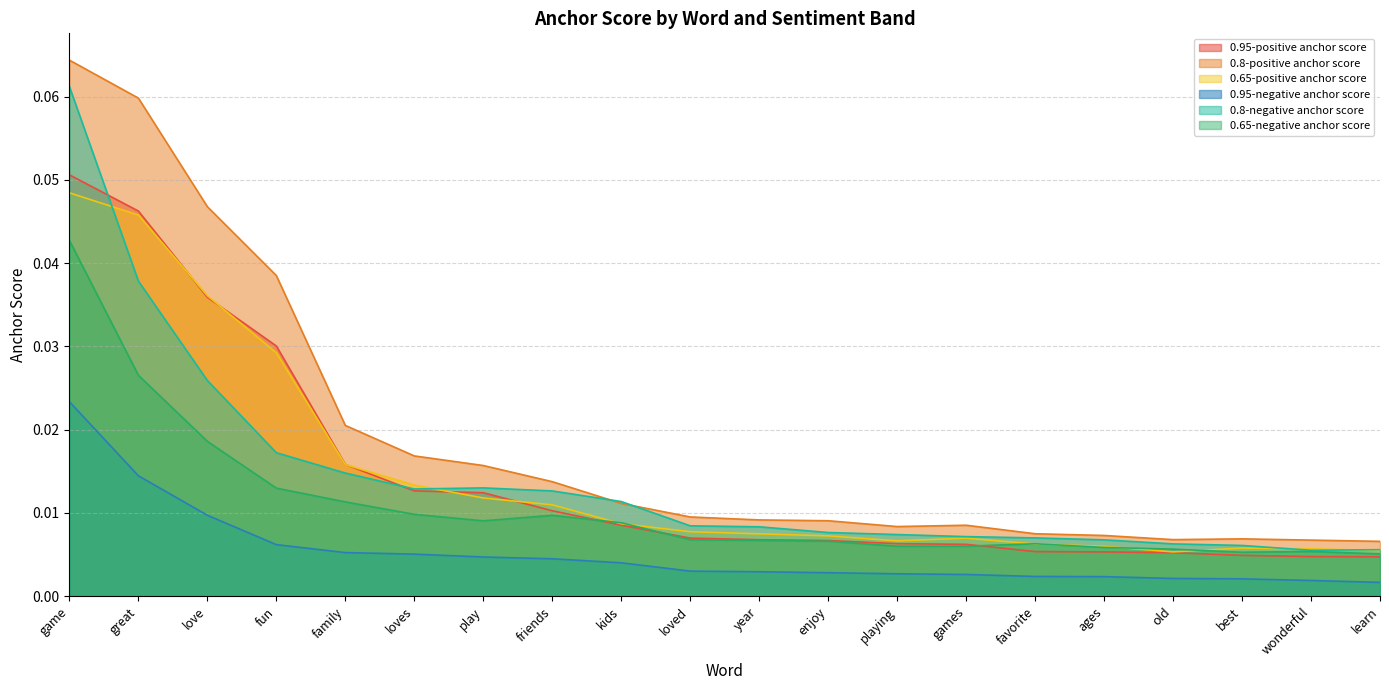

At which label does 0.8-positive anchor score reach its peak?

game